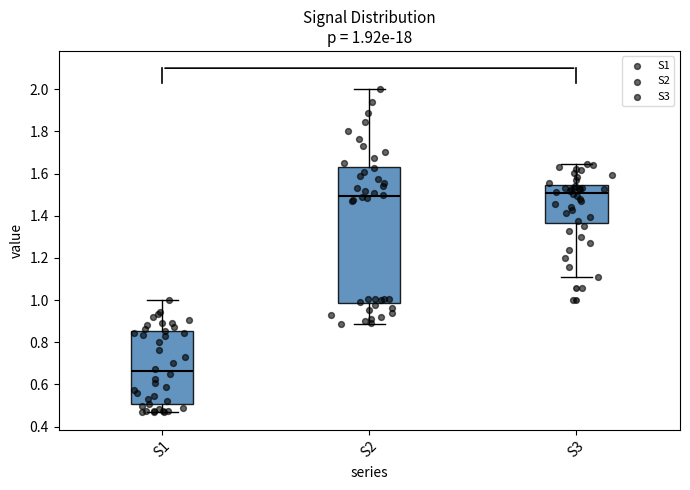

Which box is the tallest, from its lower edge to its upper edge?

S2